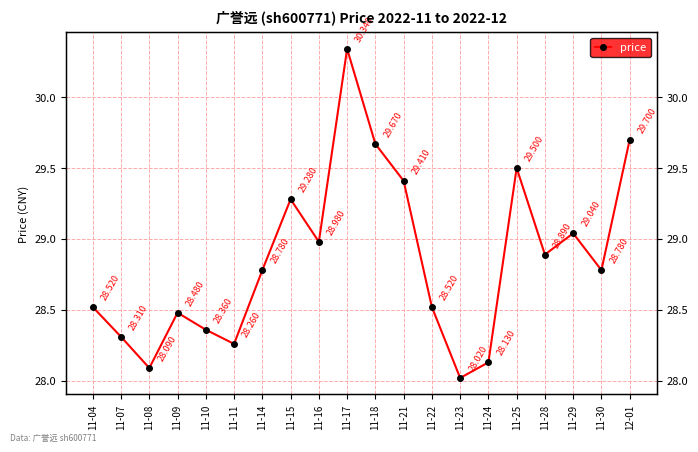

List the labels in order of value, largest first.

11-17, 12-01, 11-18, 11-25, 11-21, 11-15, 11-29, 11-16, 11-28, 11-14, 11-30, 11-04, 11-22, 11-09, 11-10, 11-07, 11-11, 11-24, 11-08, 11-23